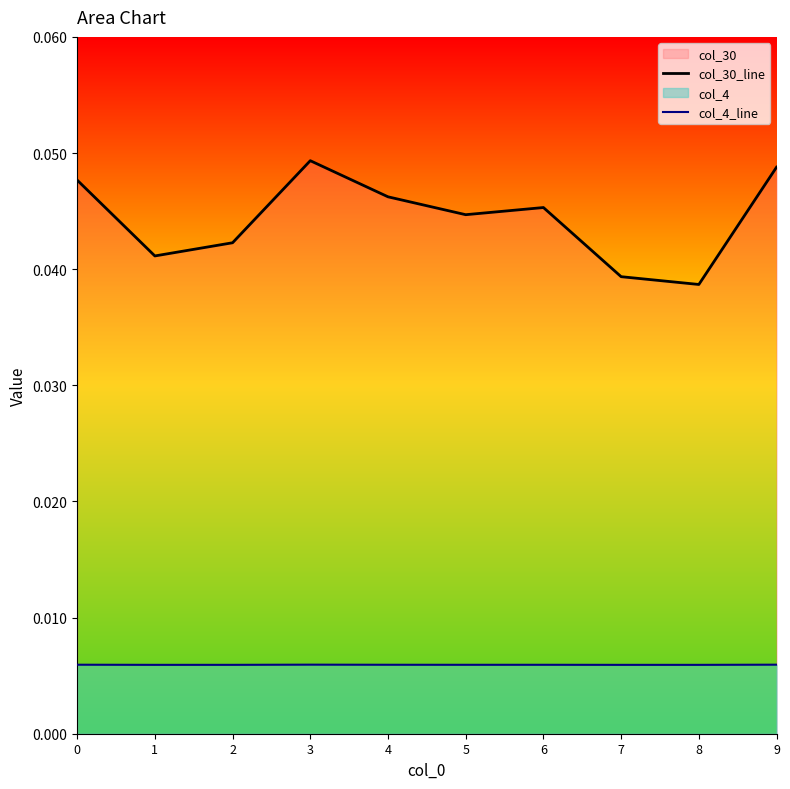

Does the chart display data point markers on the line(s)?

No